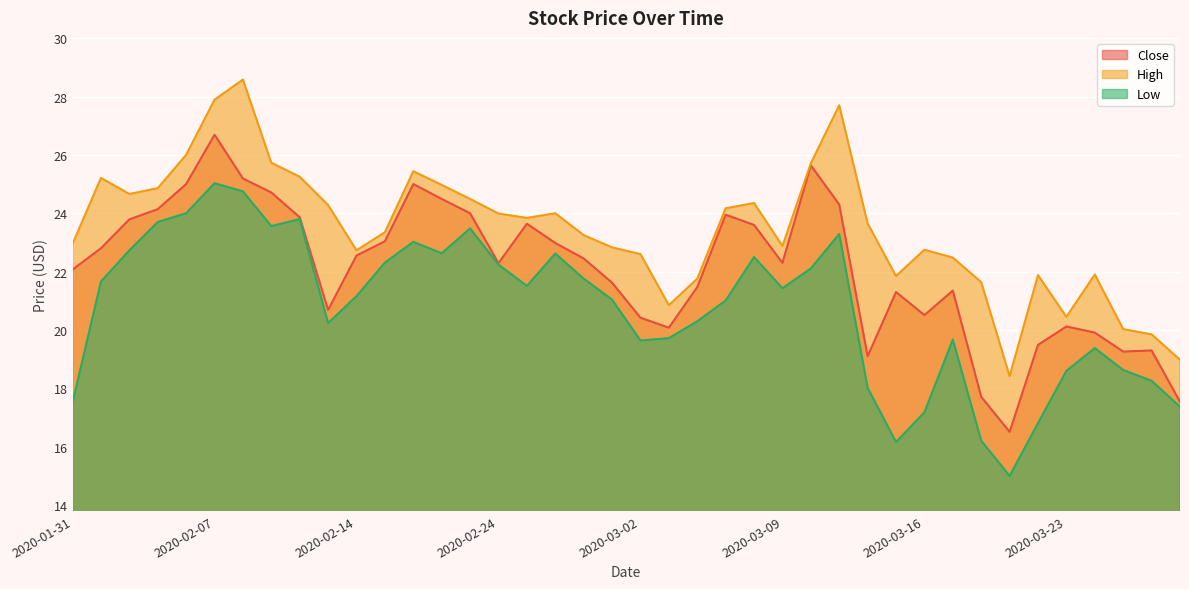

In Close, how many points are lower than both neighbors (excluding endpoints)?

8